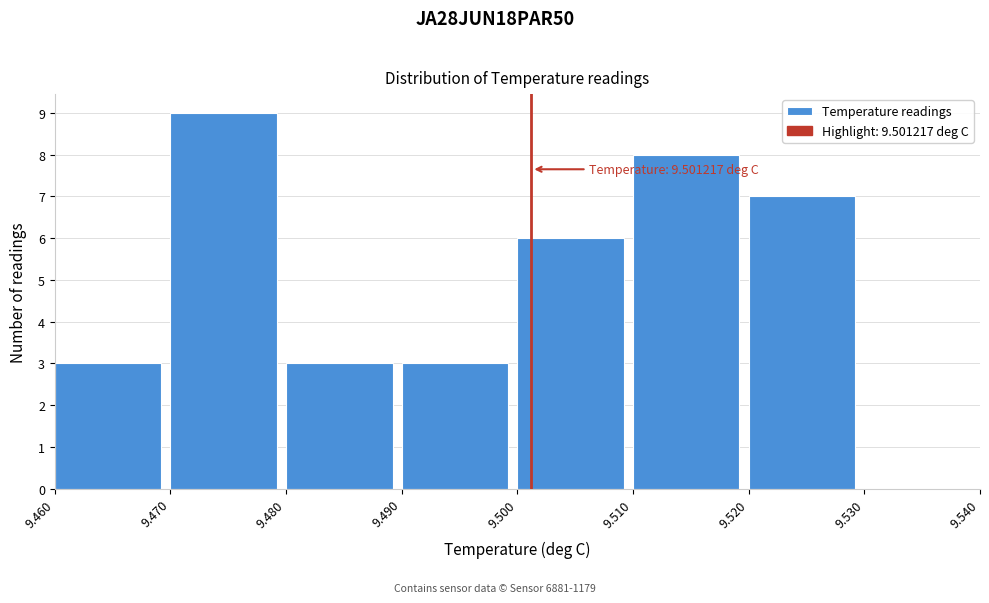

Over which range of the x-axis is the bar tallest?

9.470 to 9.480